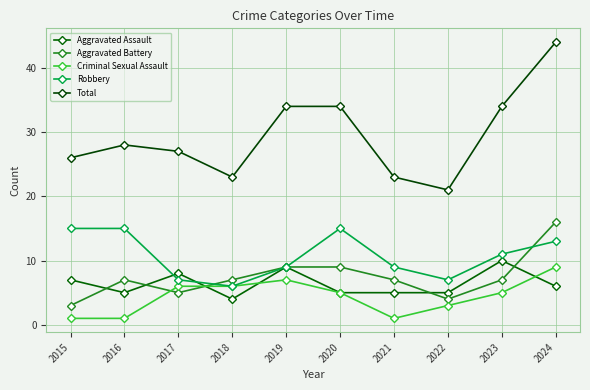

Does the chart have visible grid lines?

Yes